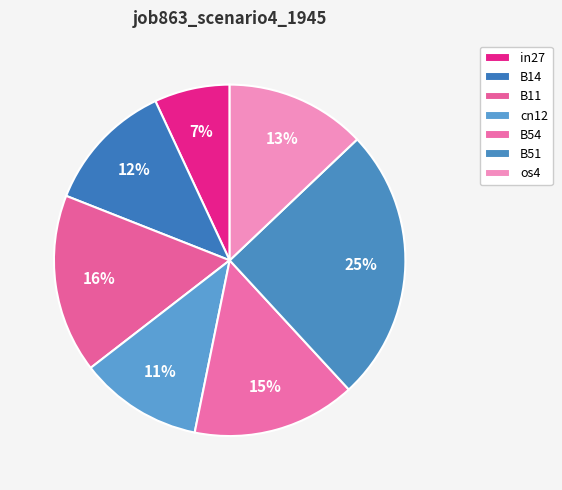

How many slices are in this pie chart?

7